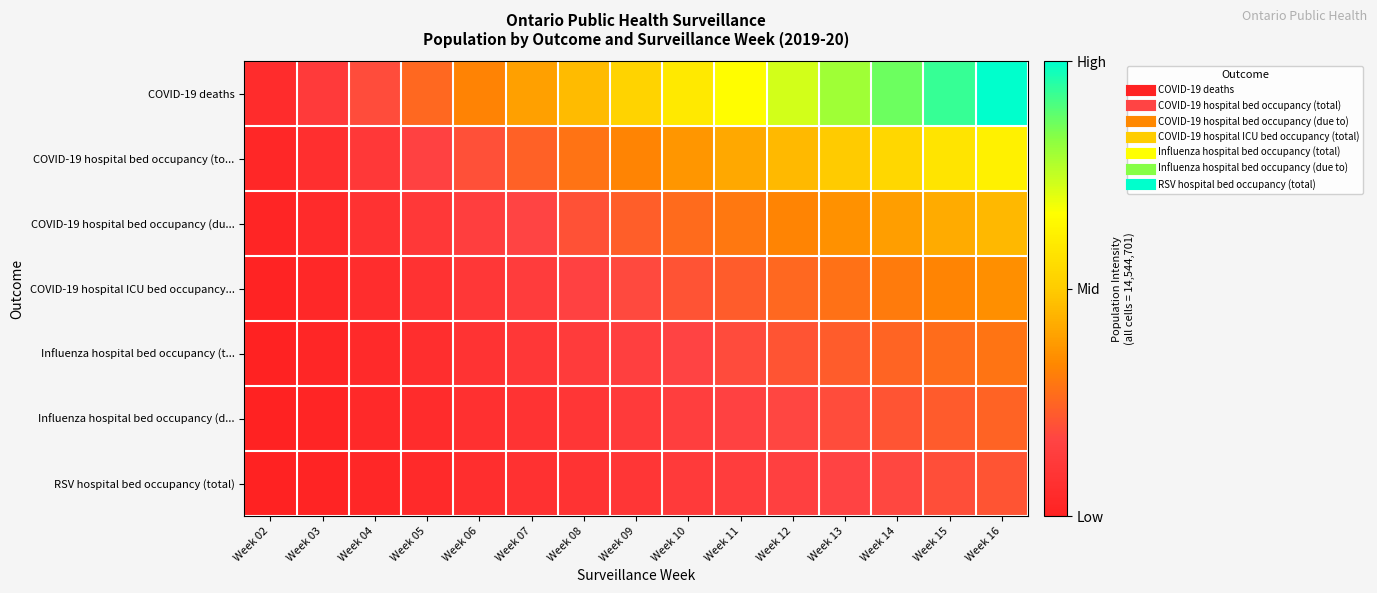

Which has a higher value, Week 06 or Week 07?

Week 07